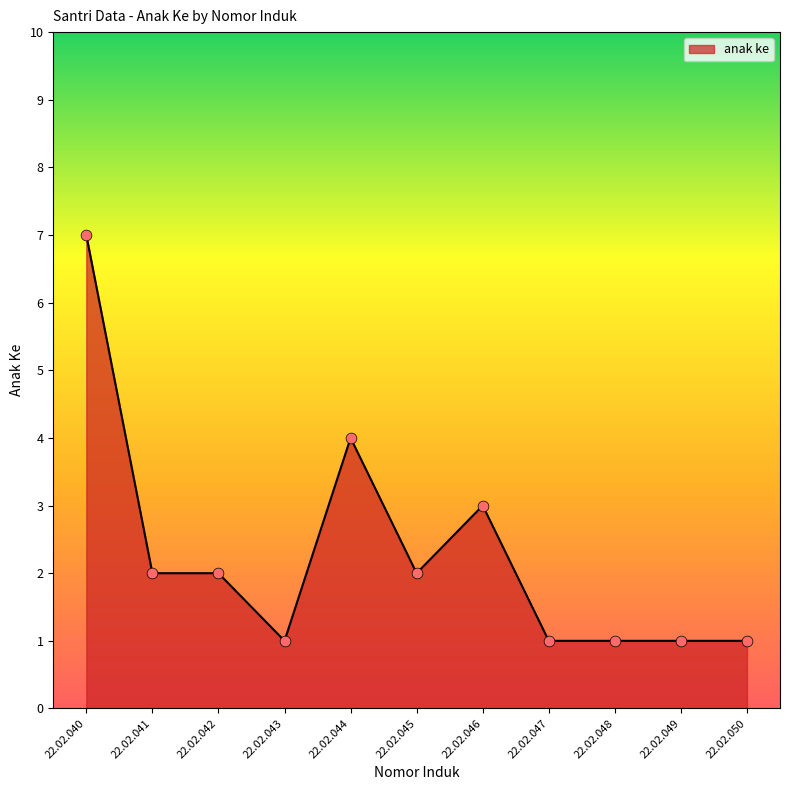

Approximately how many times larger is the value at 22.02.042 compared to 22.02.048?

2.0